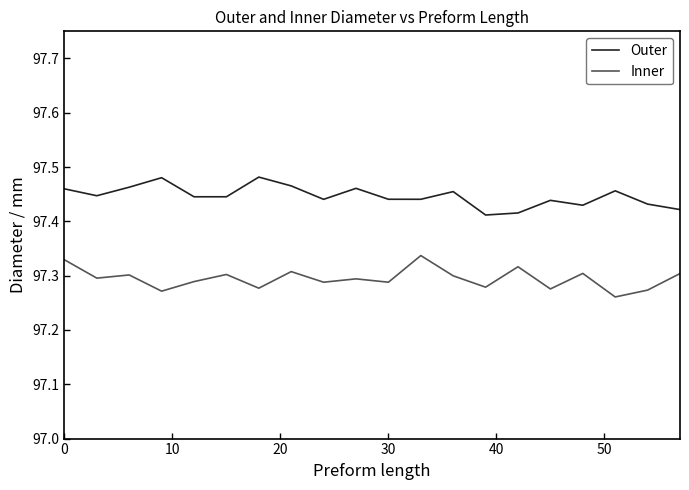

List the series in order of their overall mean, lowest first.

Inner, Outer